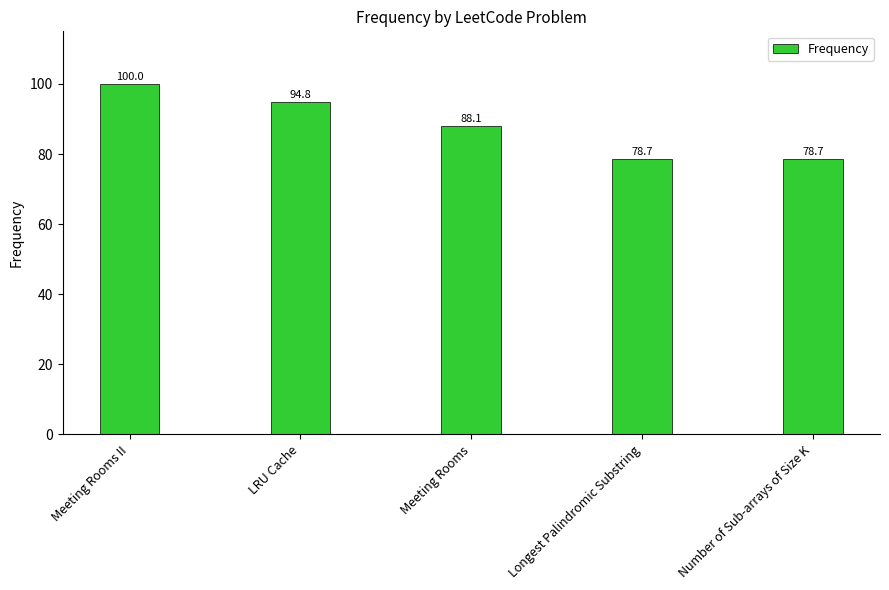

Where does the data first go above 88?

Meeting Rooms II